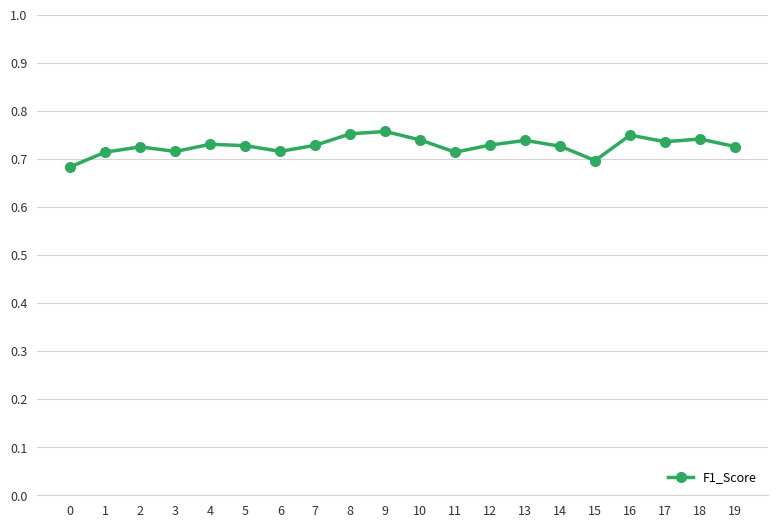

The chart shows a value of 0.4 at 7. True or false?

False